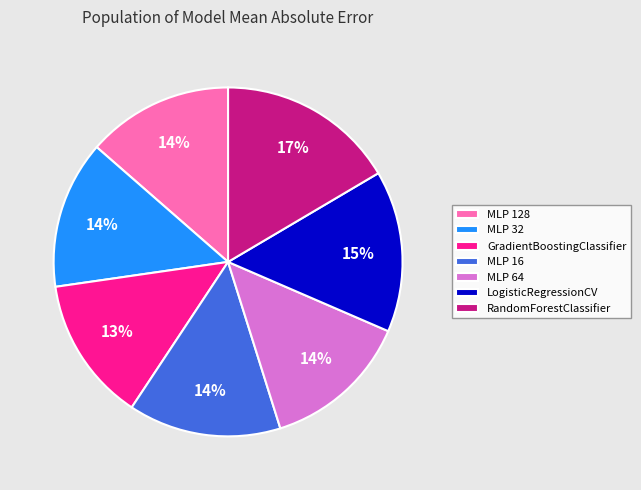

Does any single category account for the majority?

No